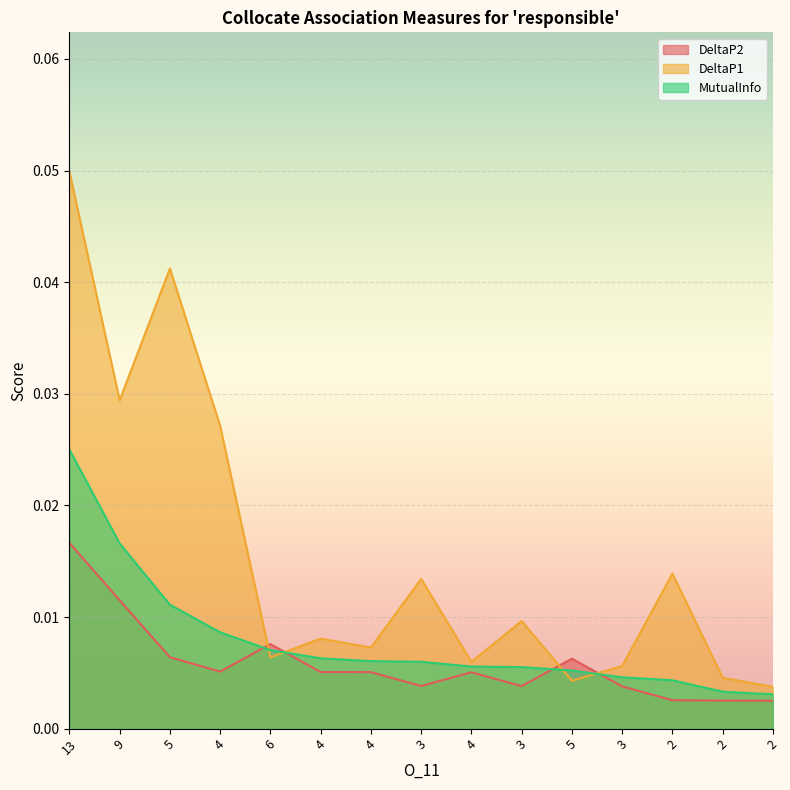

Which series changed the most between 2 and 2?

DeltaP1